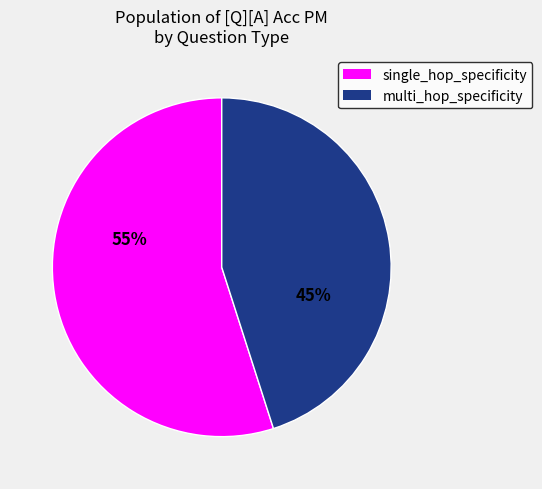

Is the sum of single_hop_specificity and multi_hop_specificity greater than half?

Yes